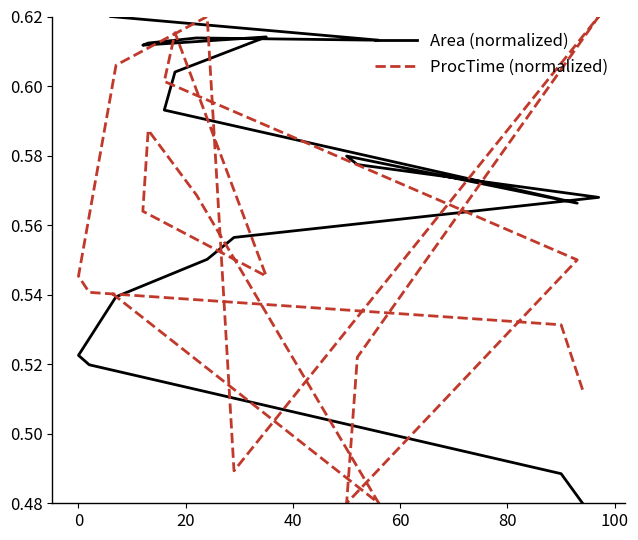

In ProcTime (normalized), how many points are higher than both neighbors (excluding endpoints)?

4